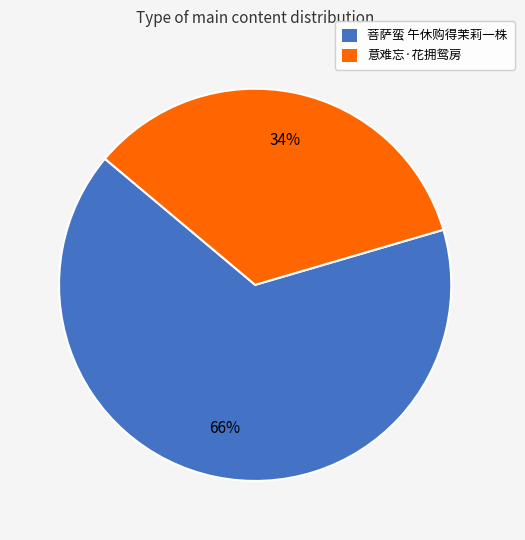

Count the number of slices in the pie.

2